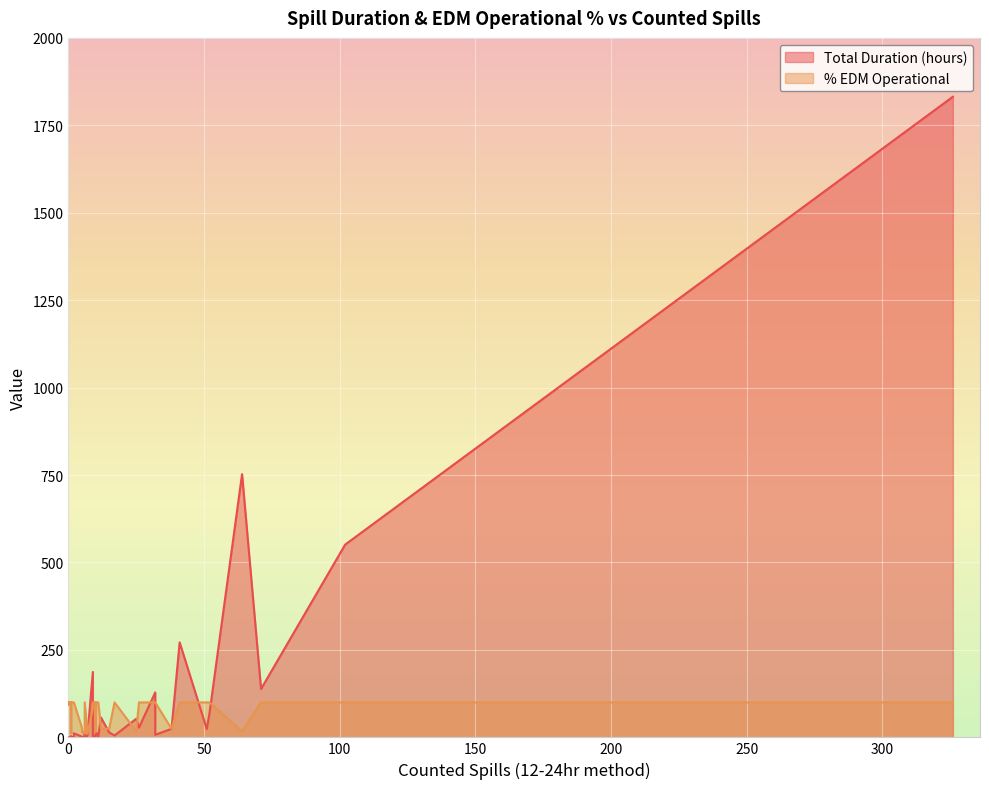

Between 23 and 35, which series saw the biggest shift?

Total Duration (hours)